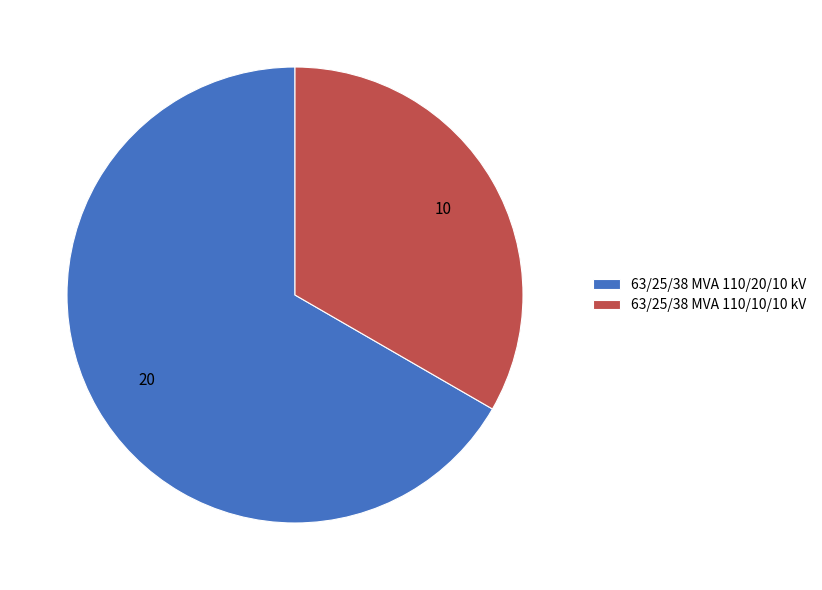

Which has a higher value, 63/25/38 MVA 110/10/10 kV or 63/25/38 MVA 110/20/10 kV?

63/25/38 MVA 110/20/10 kV